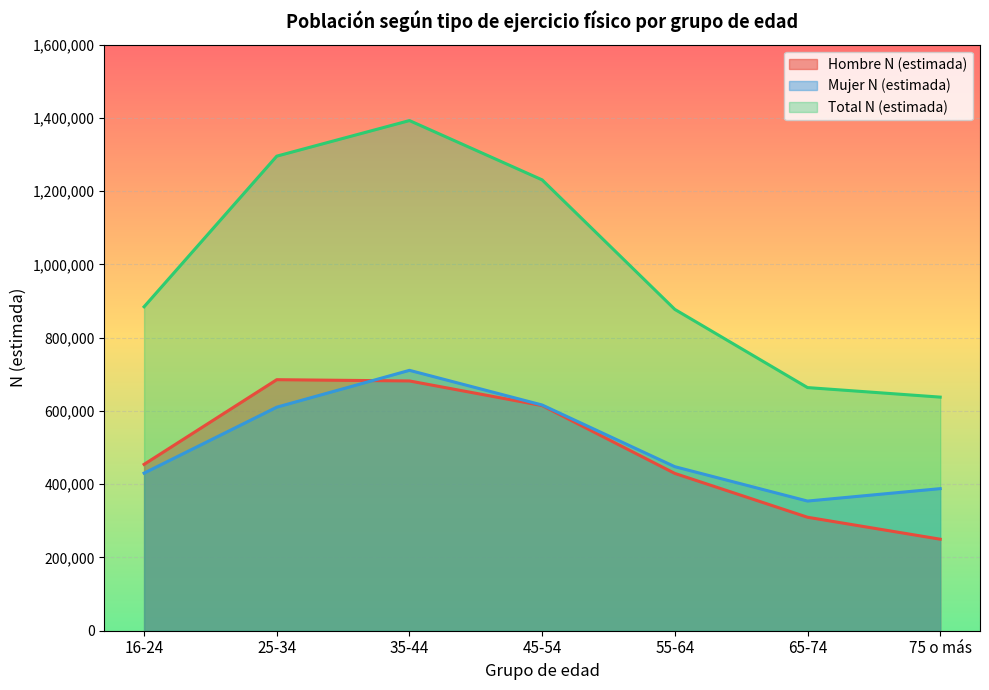

What is the minimum value for Total N (estimada)?

637732